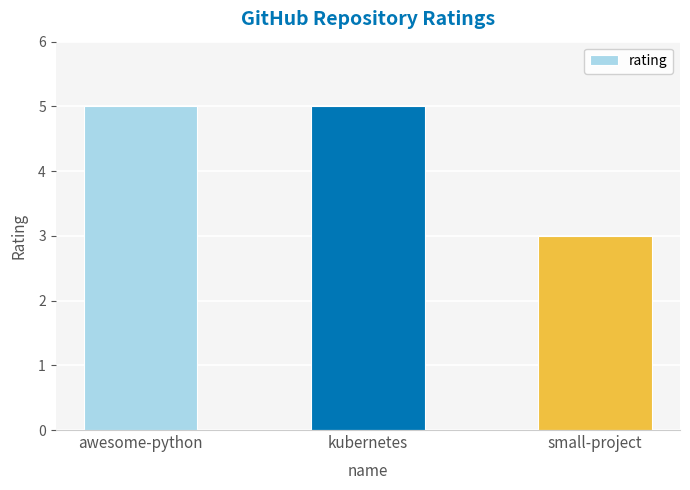

Reading left to right, extract all data points from this chart.

awesome-python=5	kubernetes=5	small-project=3